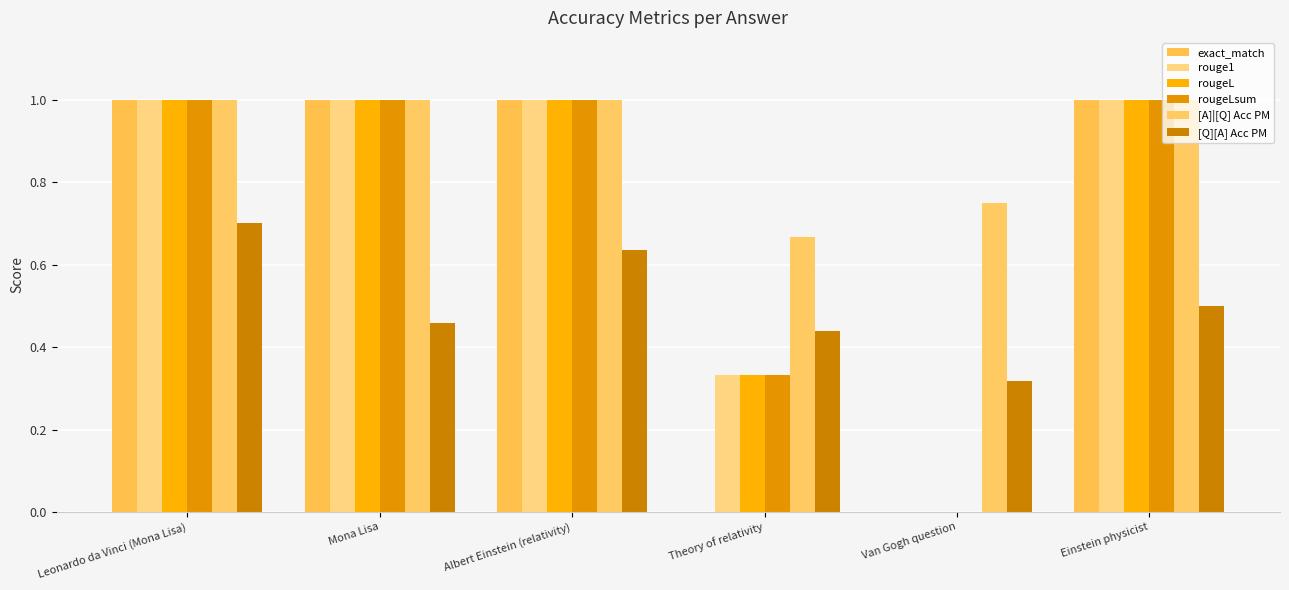

What is the spread (max minus min) of values at Albert Einstein (relativity)?

0.4